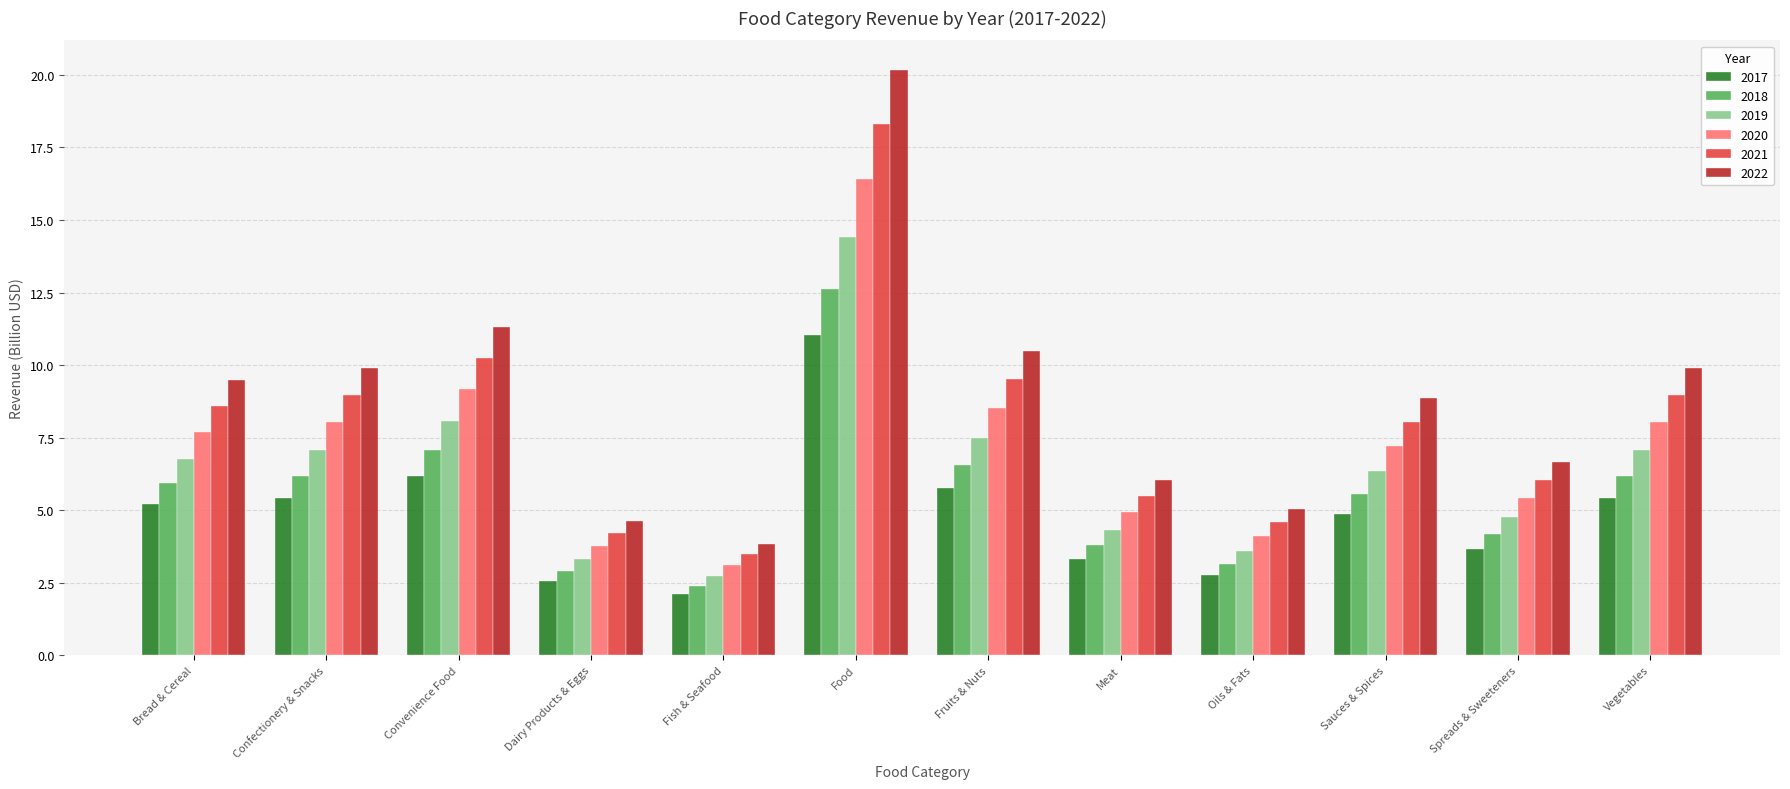

What is the sum of all 2020 values?

86.4